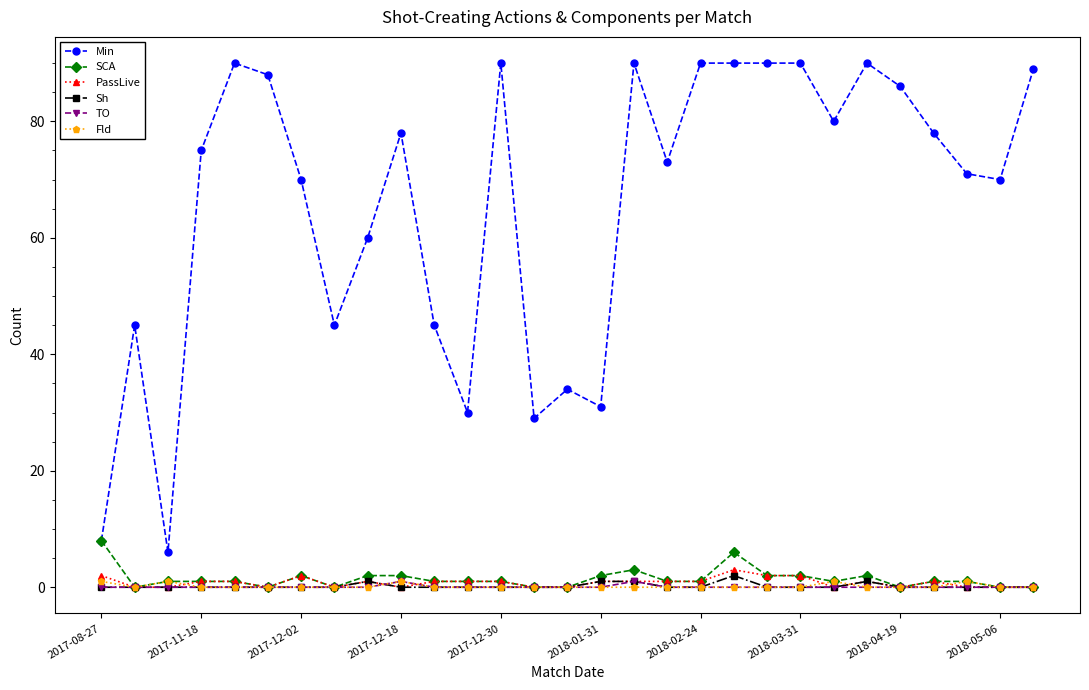

True or false: Fld has more than 0 points higher than both neighbors.

True